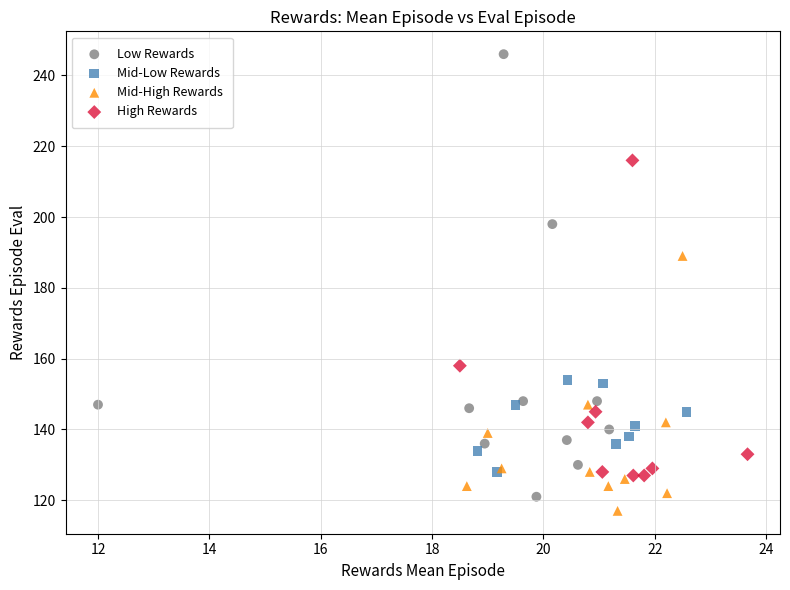

Which series has the largest Y range (max minus min)?

Low Rewards